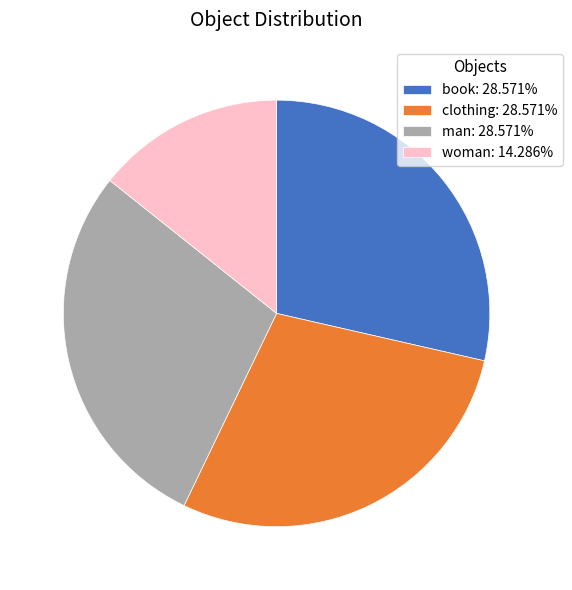

Is woman the majority of the pie?

No